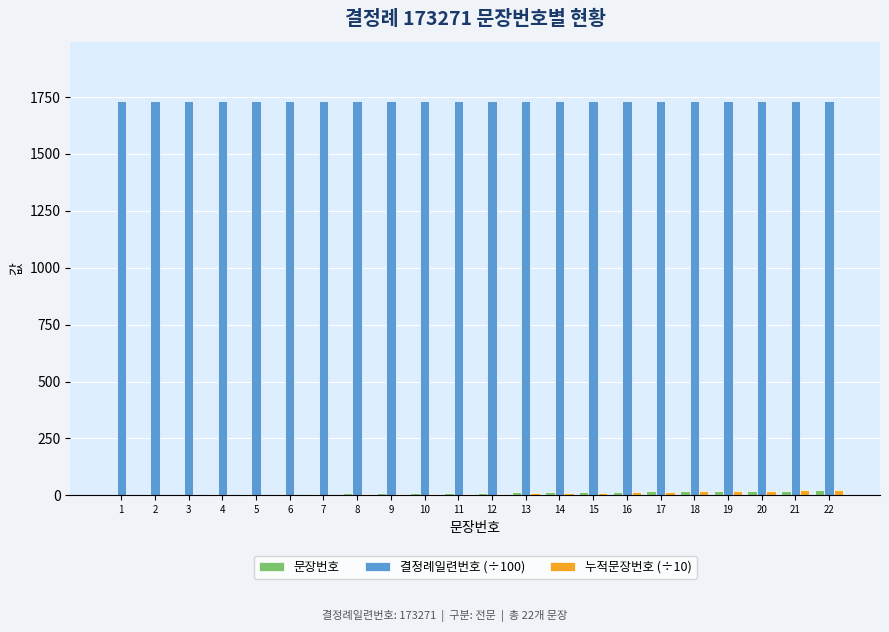

The value of 결정례일련번호 (÷100) at 21 is 1732.7. True or false?

True